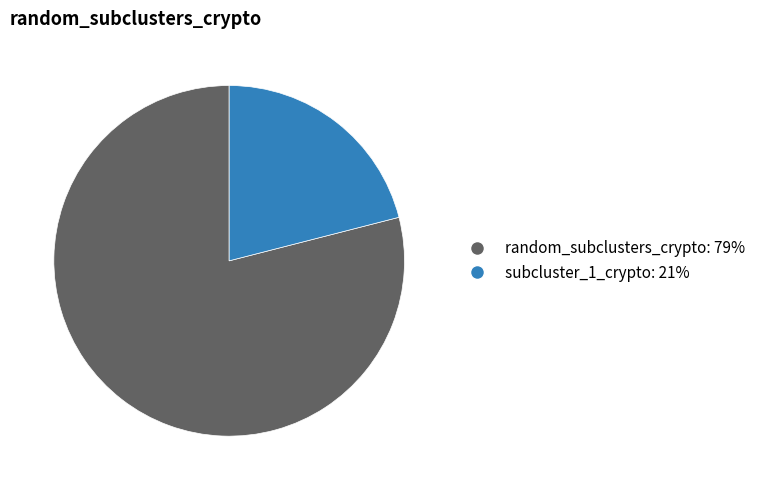

Does any single category account for the majority?

Yes